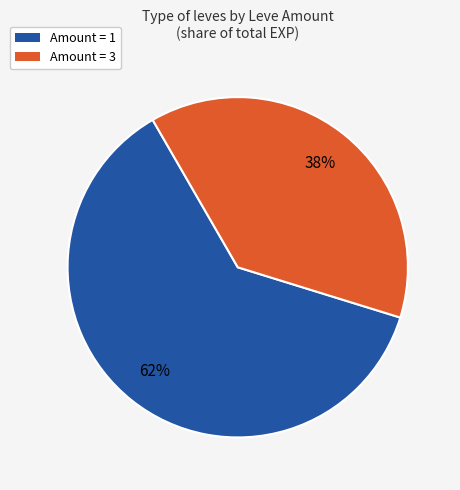

True or false: Amount = 3 accounts for 38% of the total.

True